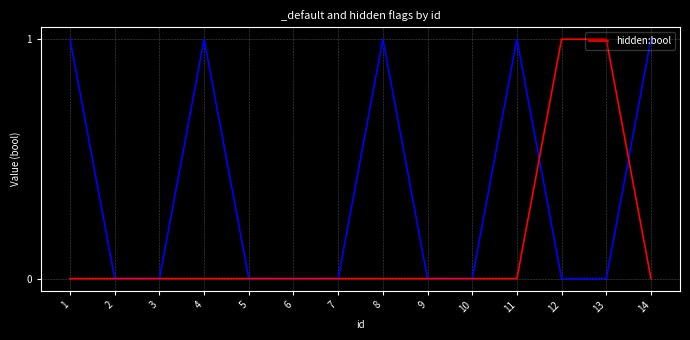

Which has a higher value, 11 or 6?

11